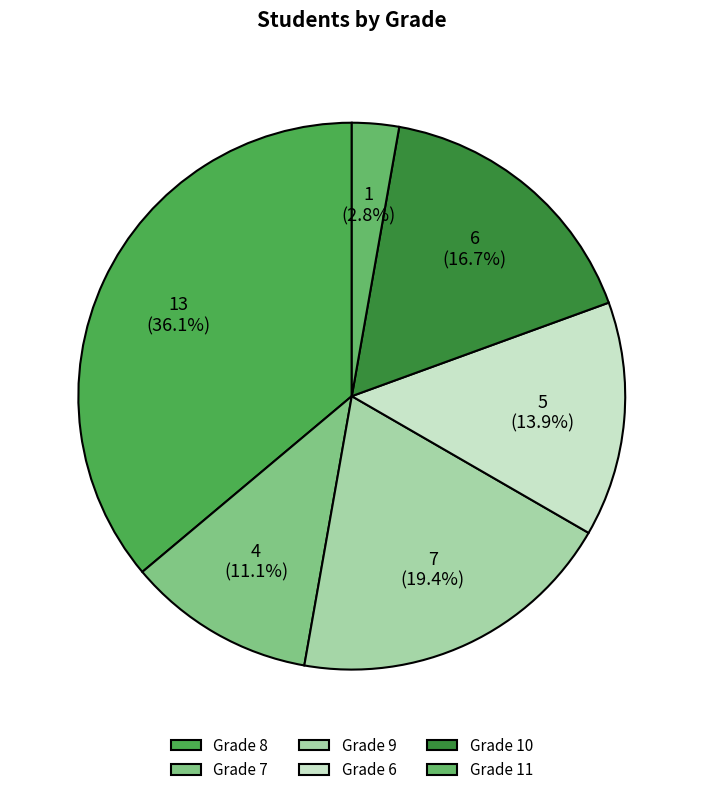

True or false: Grade 7 accounts for 6% of the total.

False